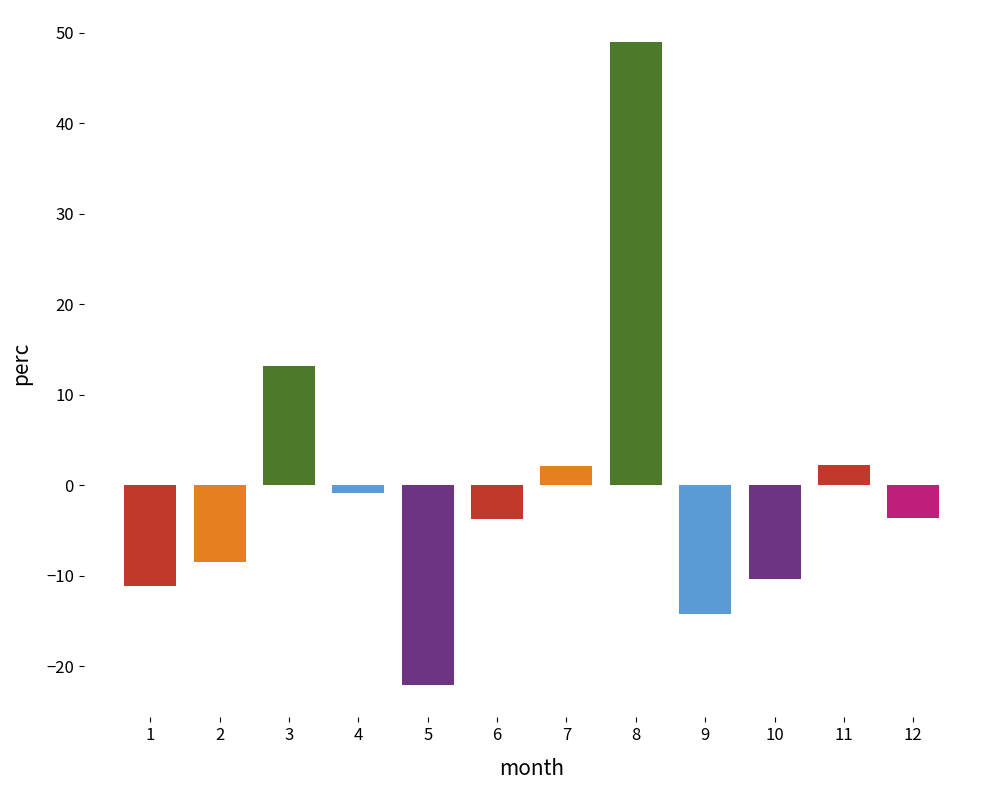

What is the difference between the maximum and second lowest values?

63.2